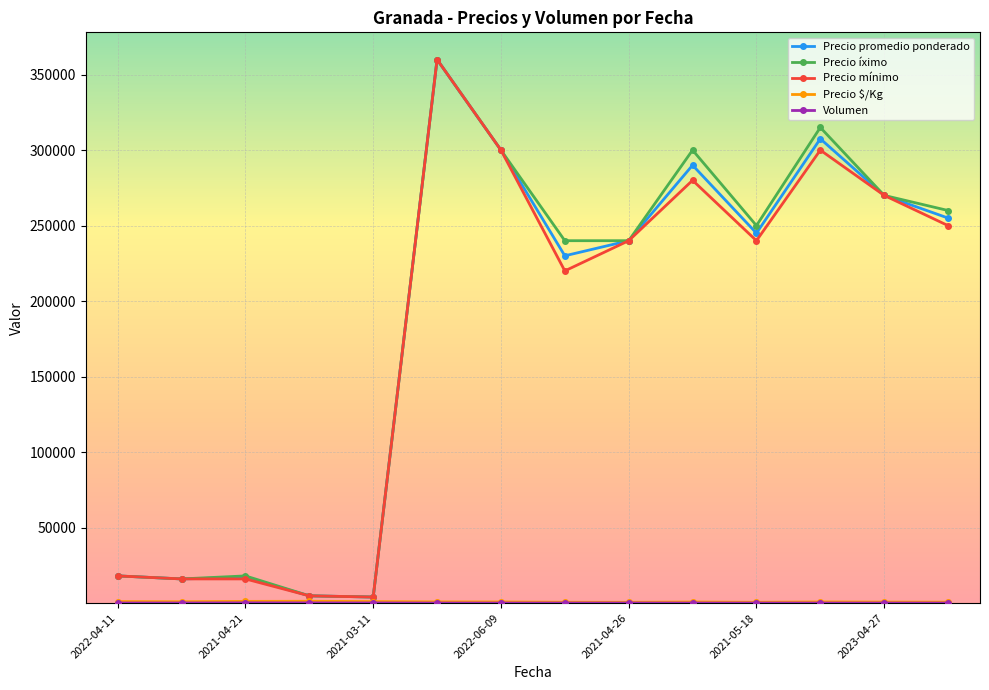

True or false: Precio mínimo has more than 0 interior local peaks.

True